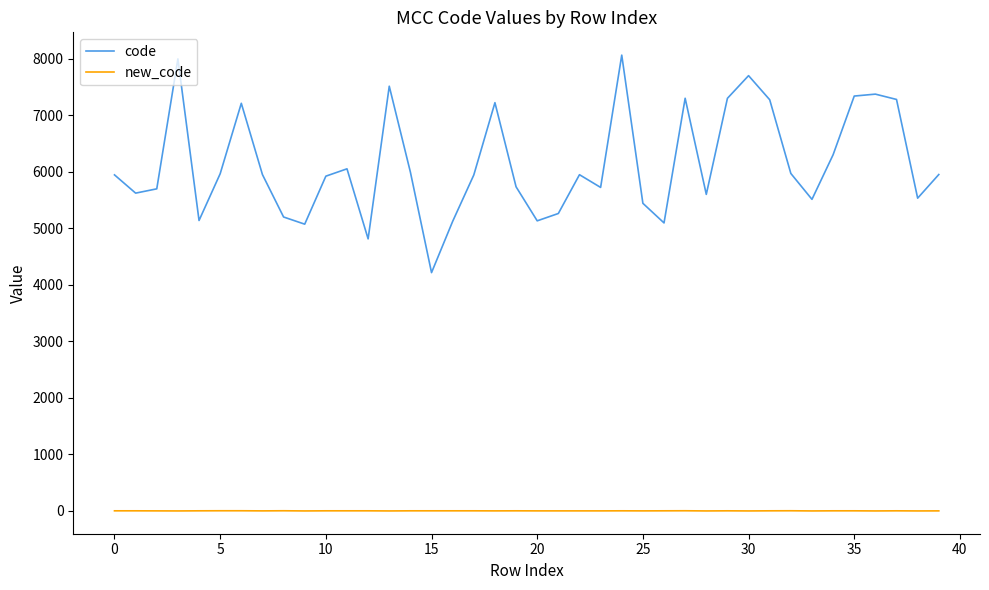

How many lines are shown in the chart?

2